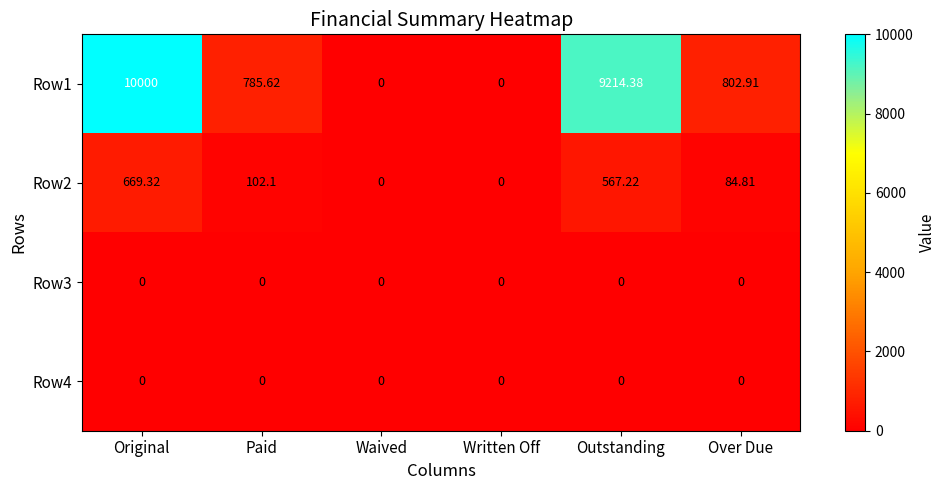

Where does the Row2 series first go above 102?

Original